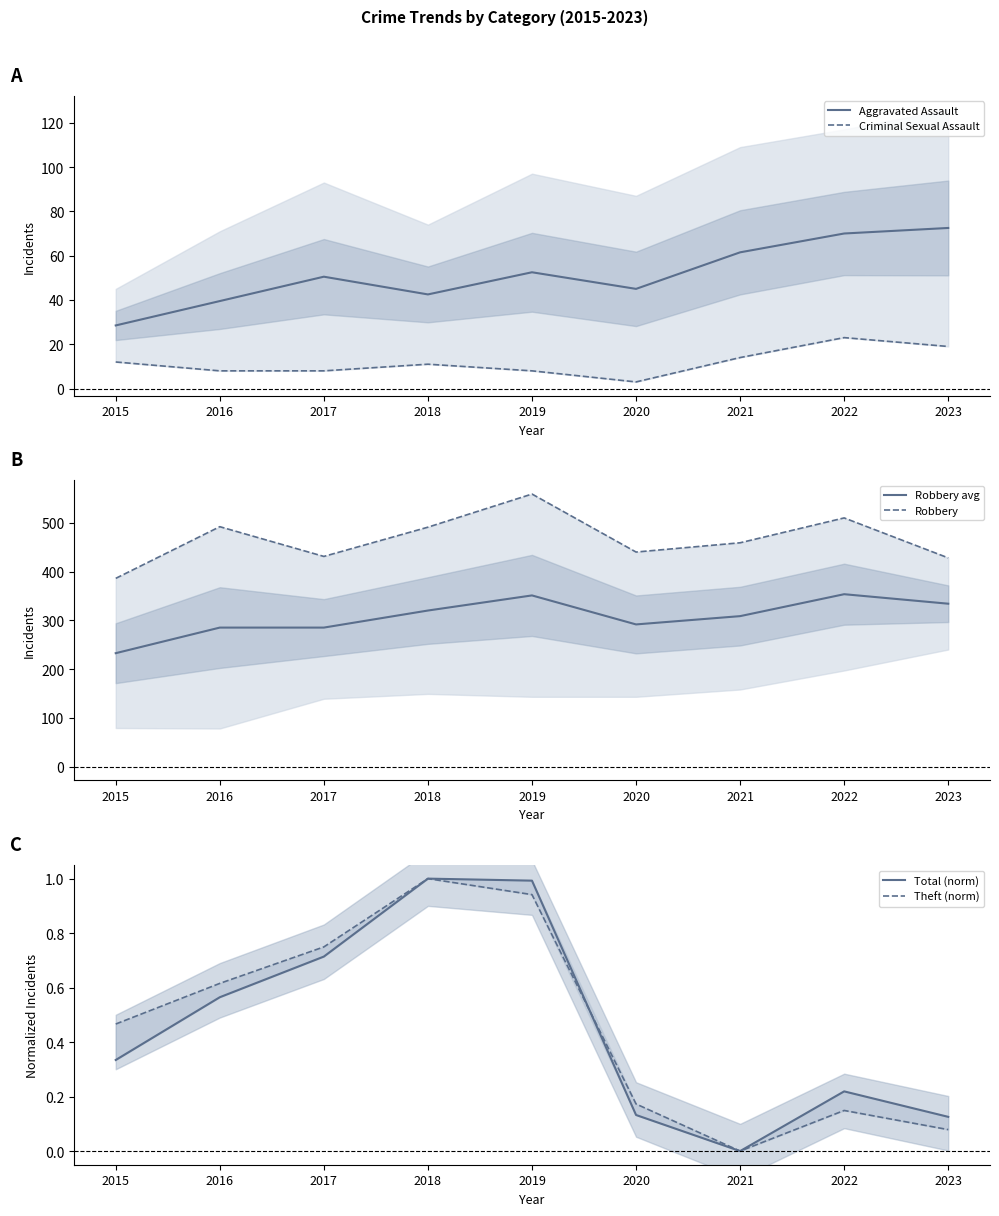

What is the value of the Robbery point at the 8th from the left?

510.0